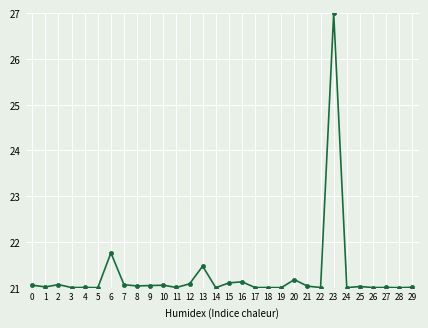

What is the ratio of the value at 12 to the value at 18?

1.0